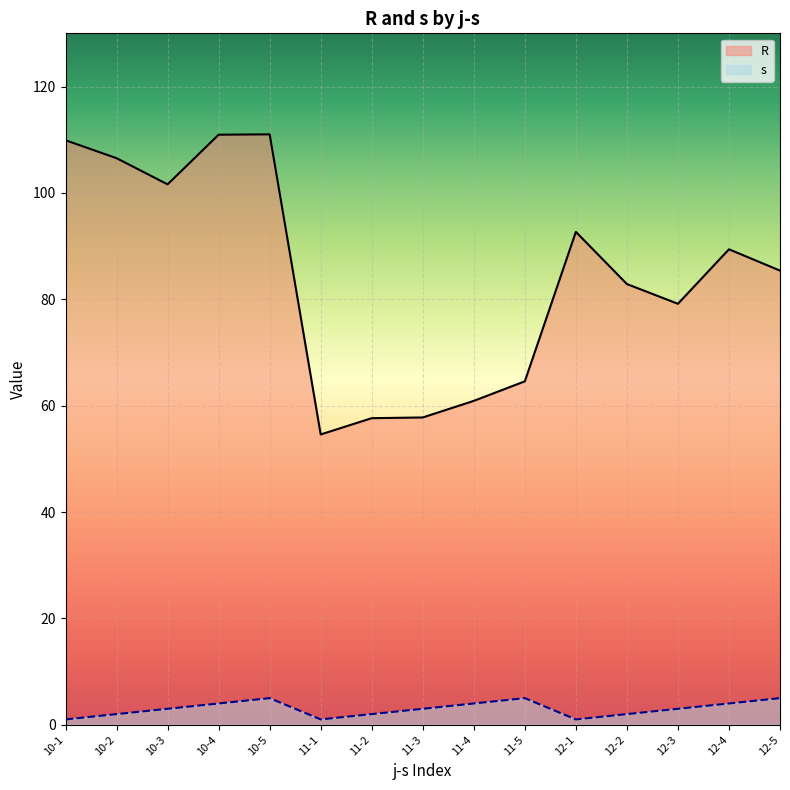

True or false: s has a value of 2.0 at 10-2.

True